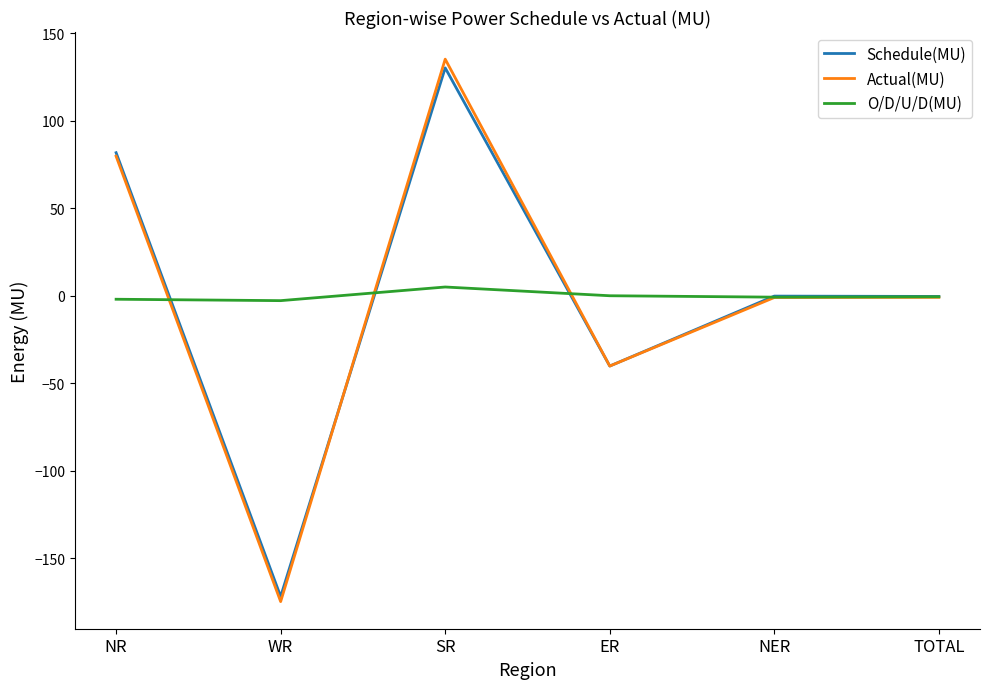

At which category does the chart reach its peak across all series?

SR